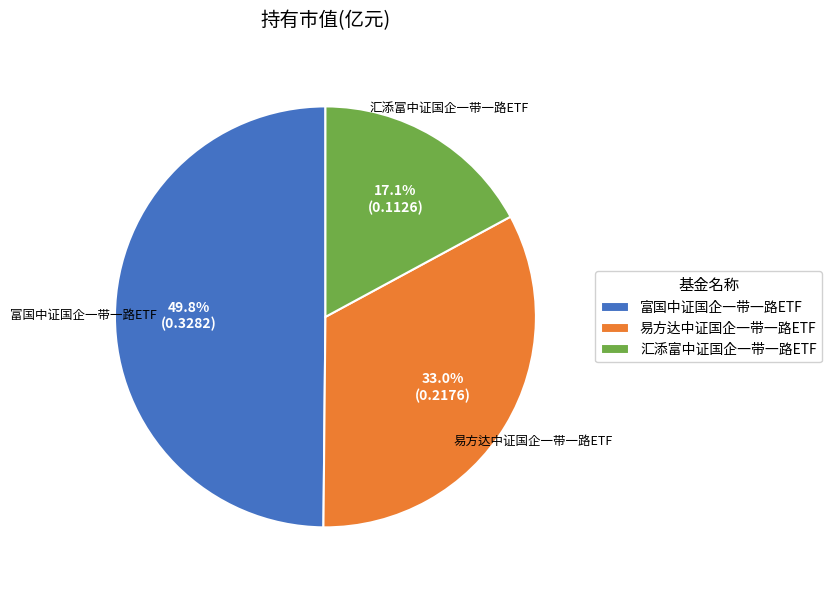

Which slice is the smallest?

汇添富中证国企一带一路ETF